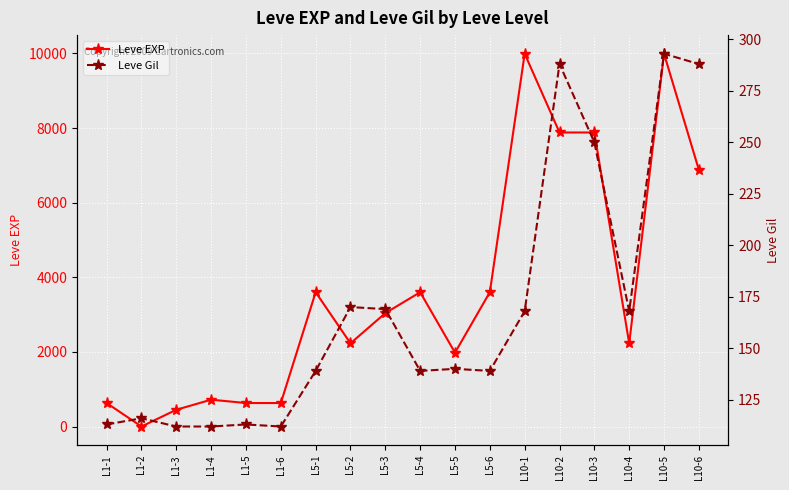

Is the value of Leve EXP at L10-2 greater than the value of Leve Gil at L10-1?

Yes